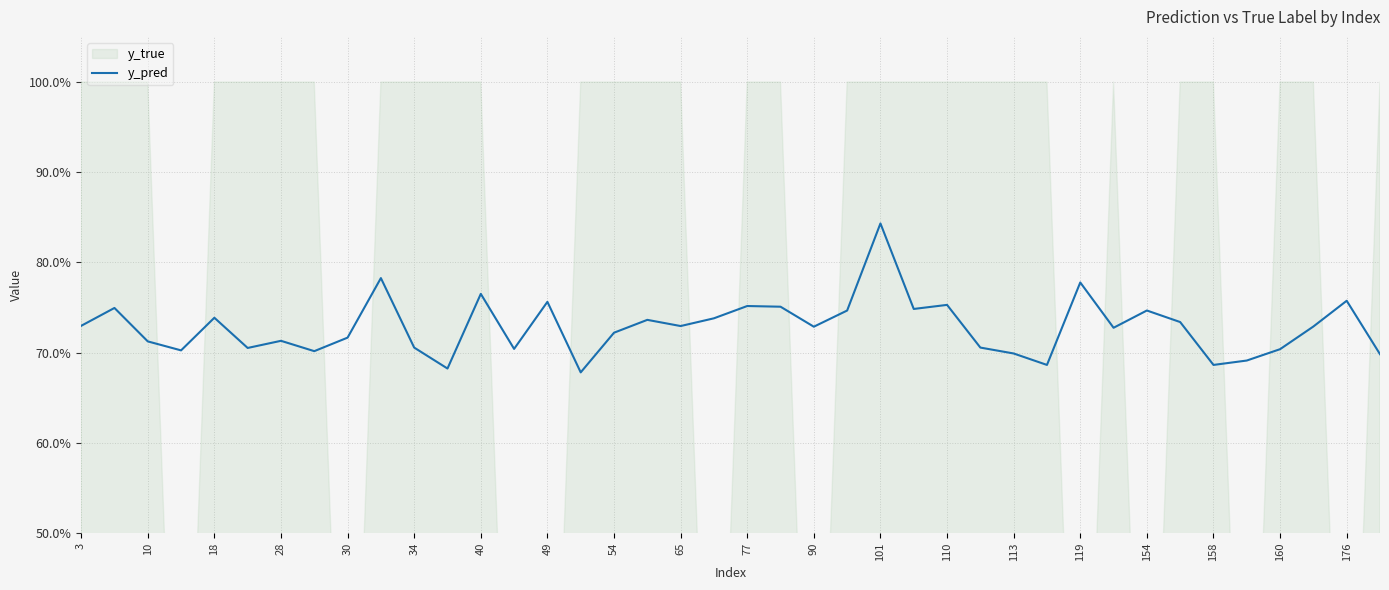

What is the sum of all values?

29.1